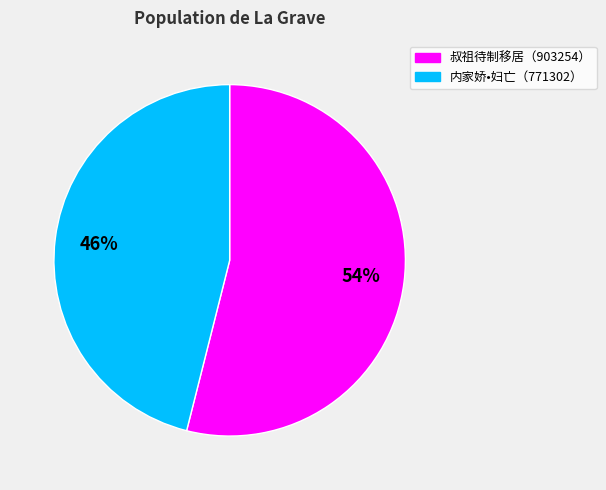

Does any single category account for the majority?

Yes